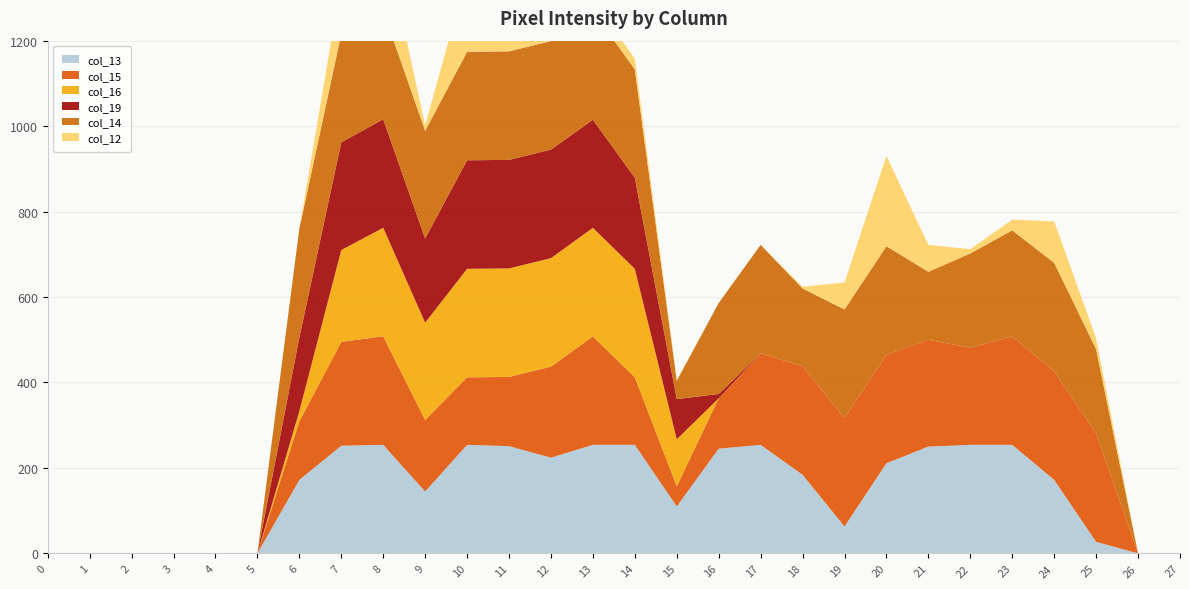

Reading right to left, what are all the values shown in this chart?

col_16: 0	0	0	0	0	0	0	0	0	0	0	0	110	254	254	254	254	254	228	254	215	24	0	0	0	0	0	0
col_15: 0	0	254	254	254	227	250	254	254	254	214	118	47	158	254	213	162	158	167	254	243	137	0	0	0	0	0	0
col_13: 0	0	27	172	254	254	250	211	63	184	254	245	110	254	254	224	251	254	145	254	252	172	0	0	0	0	0	0
col_14: 0	0	197	254	248	221	159	254	254	182	254	213	43	254	254	254	254	254	252	254	254	255	0	0	0	0	0	0
col_12: 0	0	25	97	25	10	63	211	63	4	0	0	2	25	25	15	96	180	13	181	122	0	0	0	0	0	0	0
col_19: 0	0	0	0	0	0	0	0	0	0	0	10	94	213	253	254	254	254	197	254	252	172	0	0	0	0	0	0